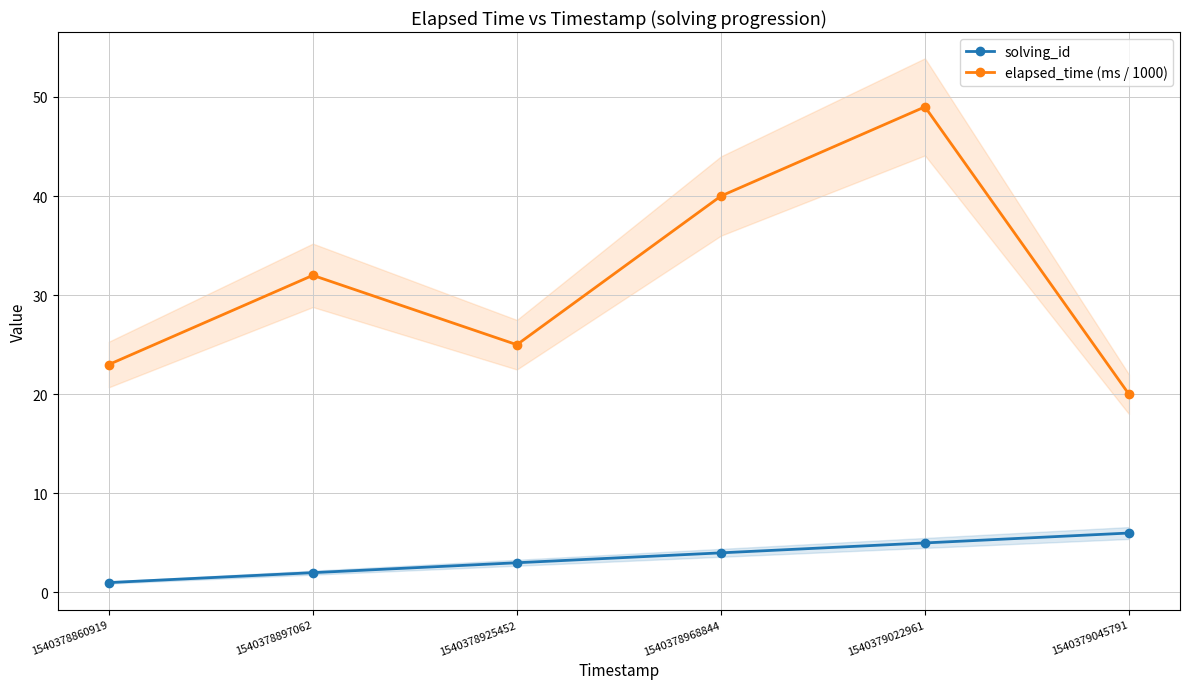

True or false: solving_id and elapsed_time (ms / 1000) intersect in this chart.

False